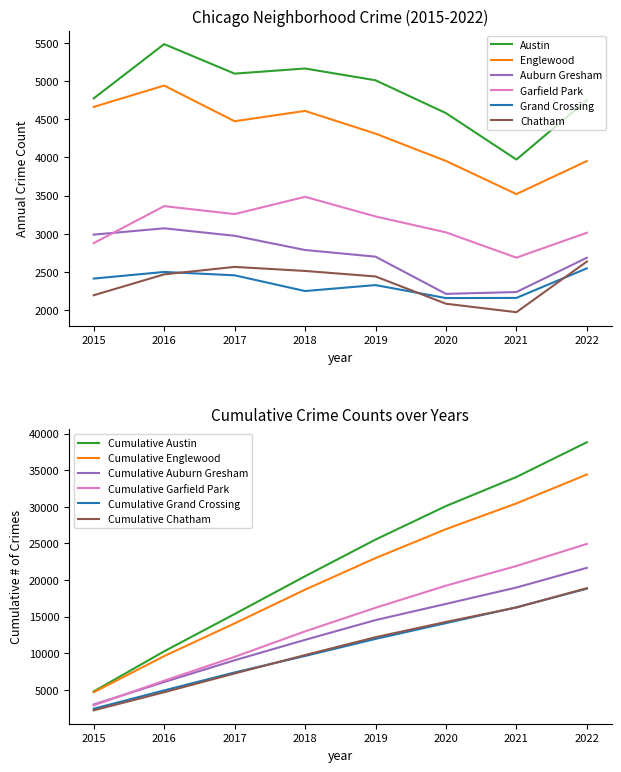

What is the difference between the Austin values at 2018 and 2020?

584